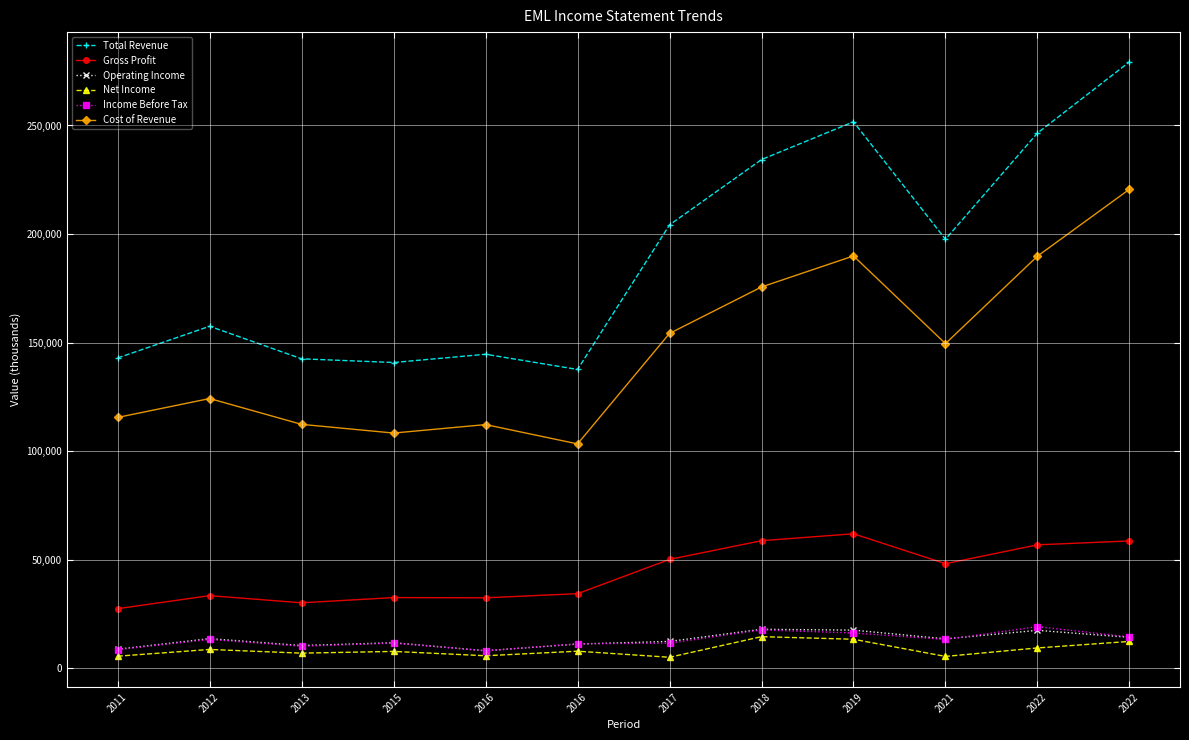

Count the number of data series in this chart.

6